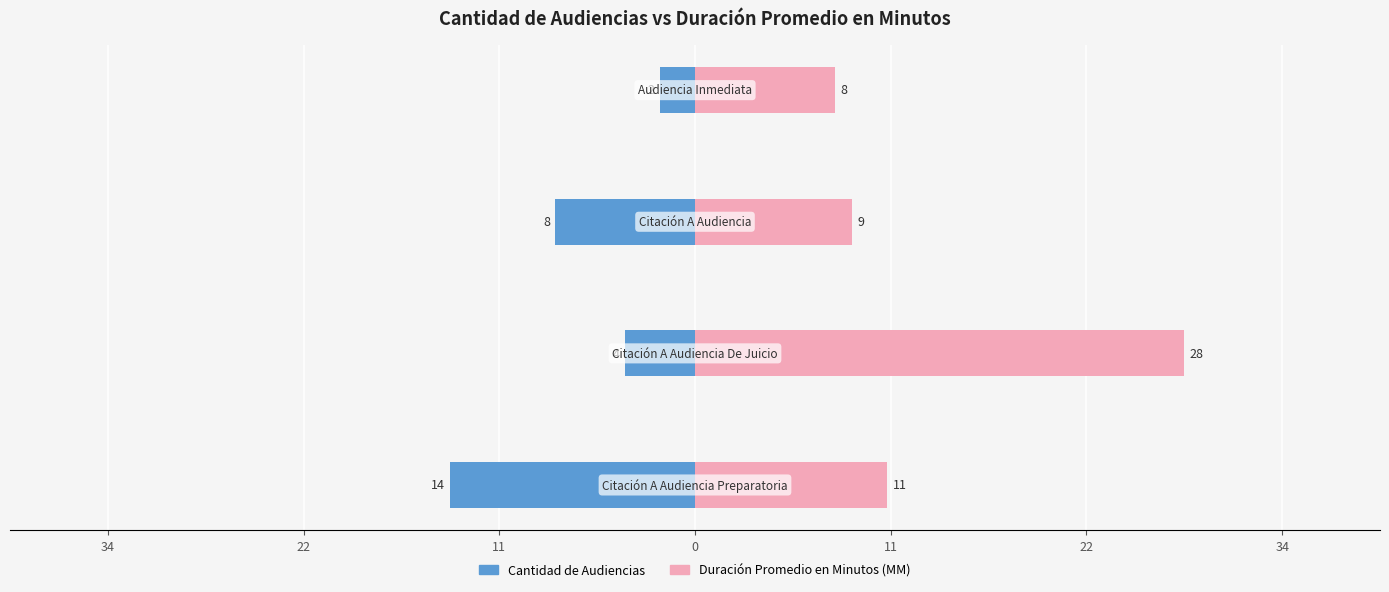

Are the bars horizontal?

Yes